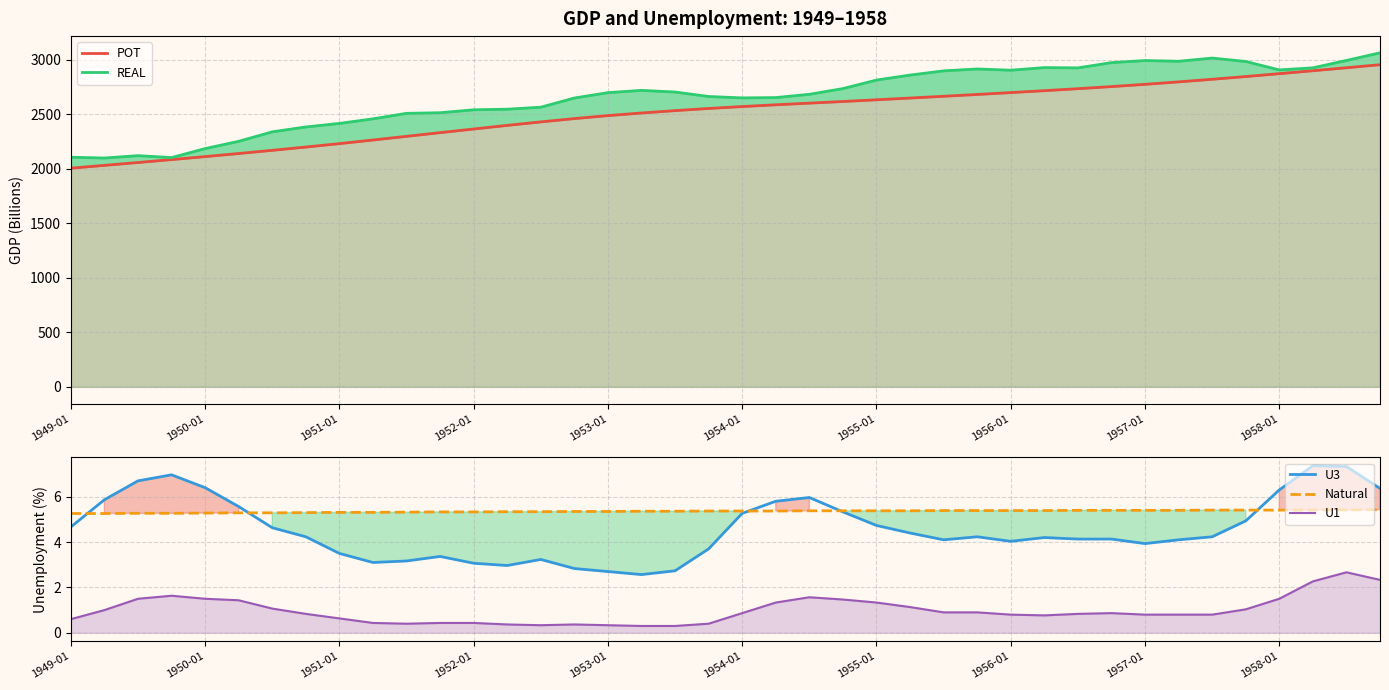

True or false: U3 has more than 1 points higher than both neighbors.

True